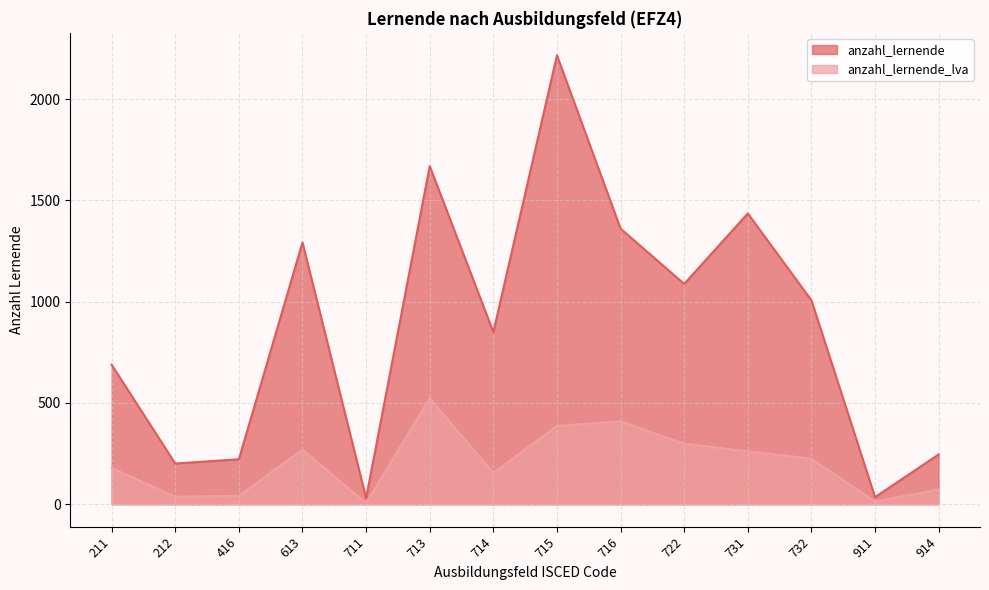

What are all the series names shown in the legend?

anzahl_lernende, anzahl_lernende_lva